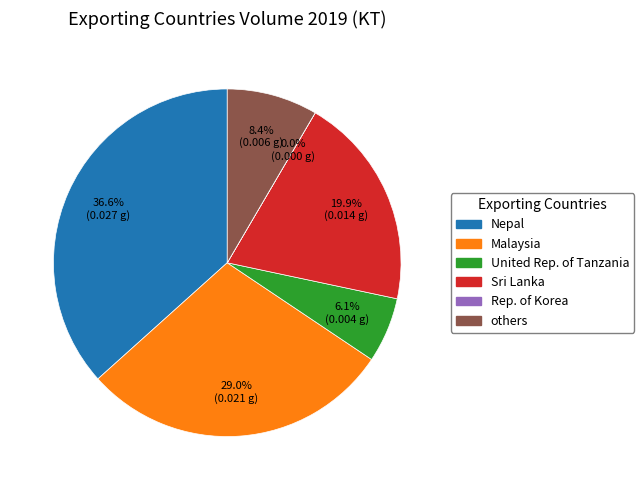

Does Malaysia represent more than half of the total?

No